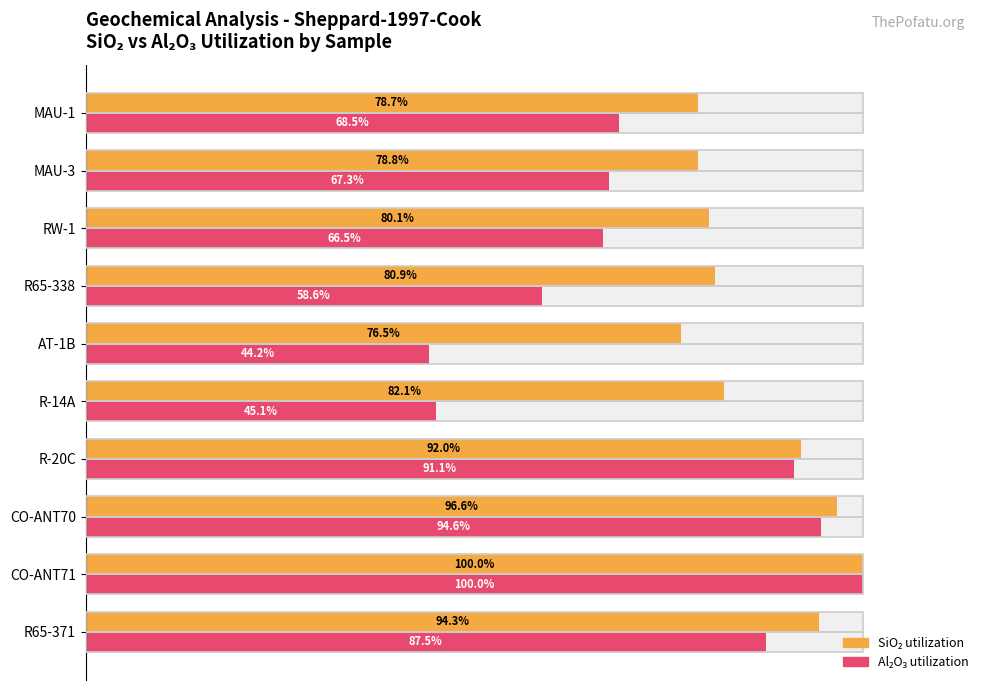

What is the difference between the maximum and minimum values in the Al2O3 (% of max) series?

55.8